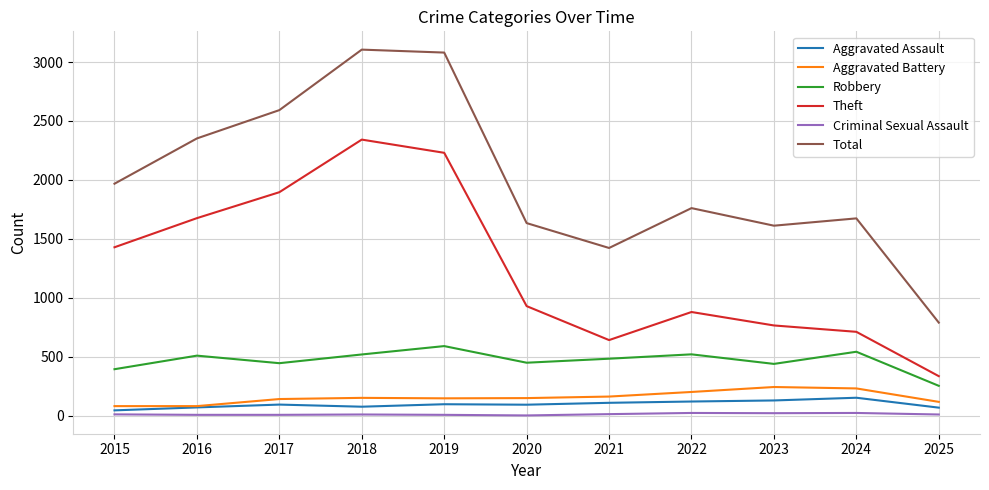

At which label is Theft closest to 1339?

2015